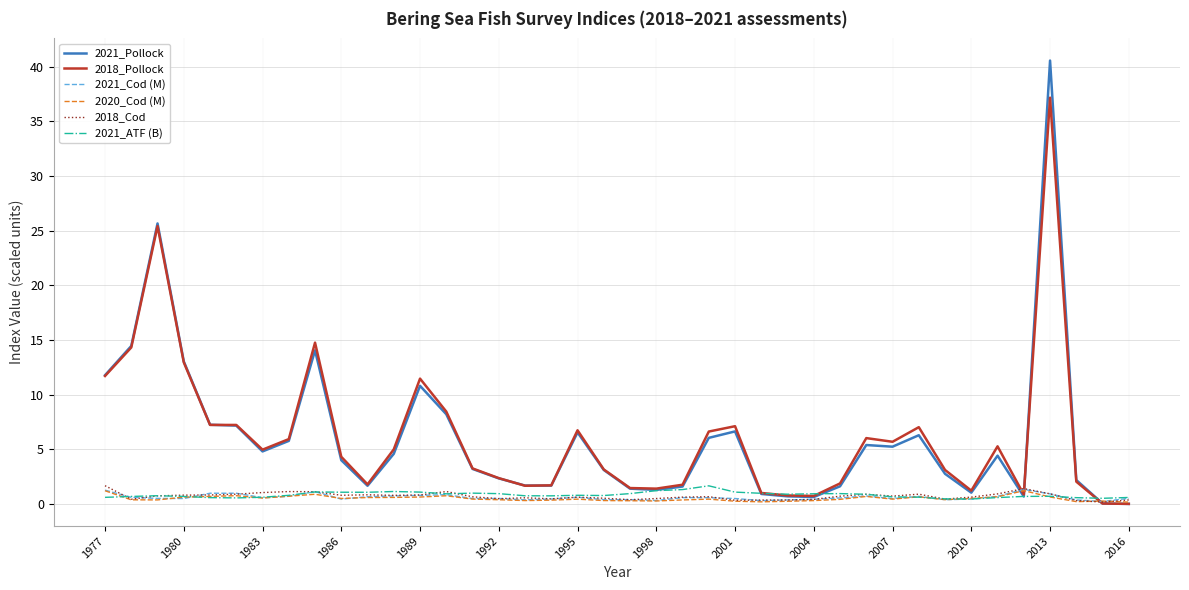

What is the maximum value for 2021_Cod (M)?

1.3